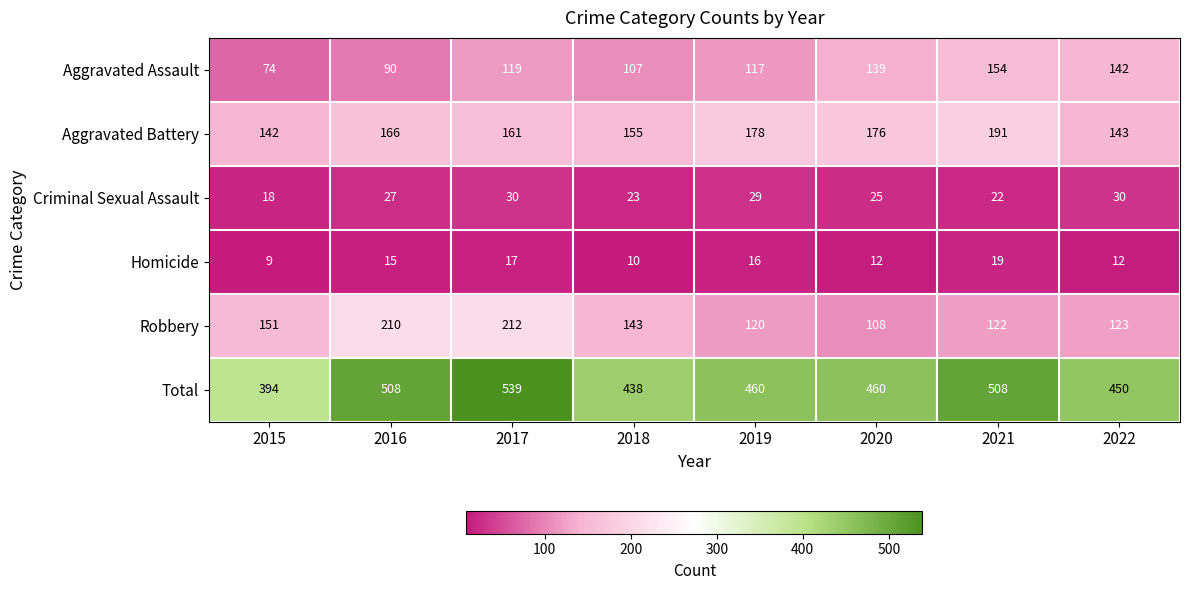

What value does the Aggravated Battery series have at 2018, to the nearest 5?

155